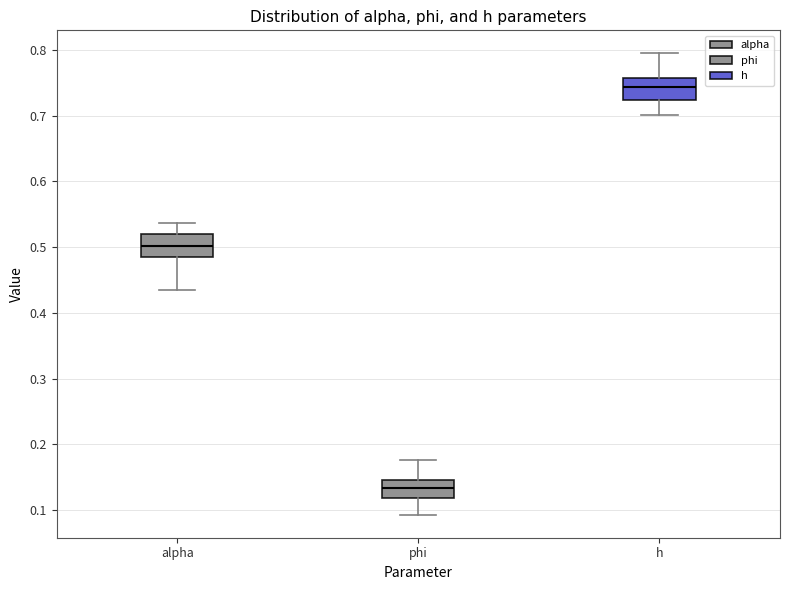

Reading left to right, transcribe this box plot: for each box, give where its median line is, the range the box spans, and where its two whiskers end, as read against the y-axis. The values are not printed on the chart, so give them approximately, as read against the axis.

alpha: median 0.50, box 0.49 to 0.52, whiskers 0.44 to 0.54
phi: median 0.13, box 0.12 to 0.15, whiskers 0.09 to 0.18
h: median 0.74, box 0.72 to 0.76, whiskers 0.70 to 0.79